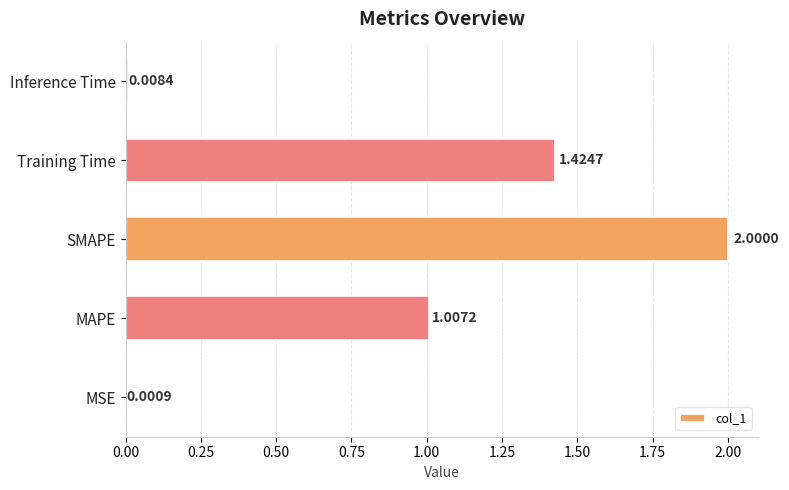

Which has a higher value, Inference Time or MSE?

Inference Time